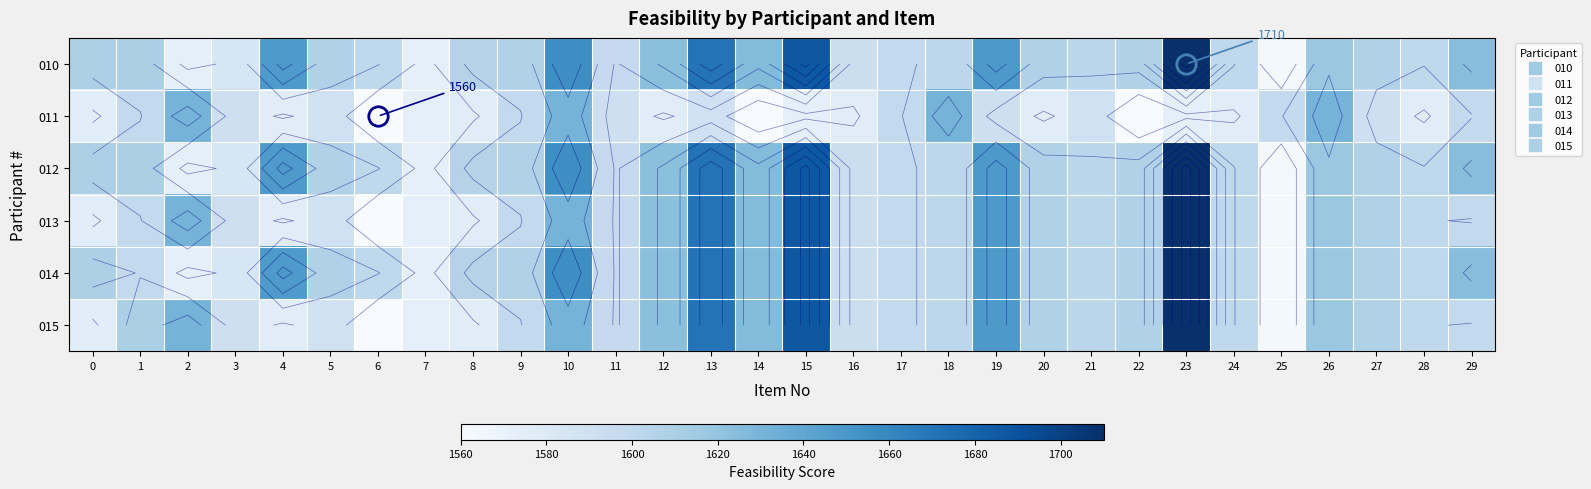

Where does the 011 series first go above 1590?

1